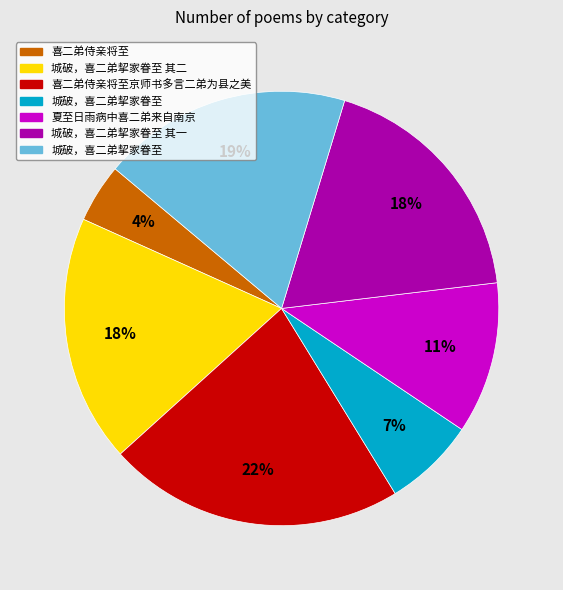

To the nearest percent, what is the average slice percentage?

14%